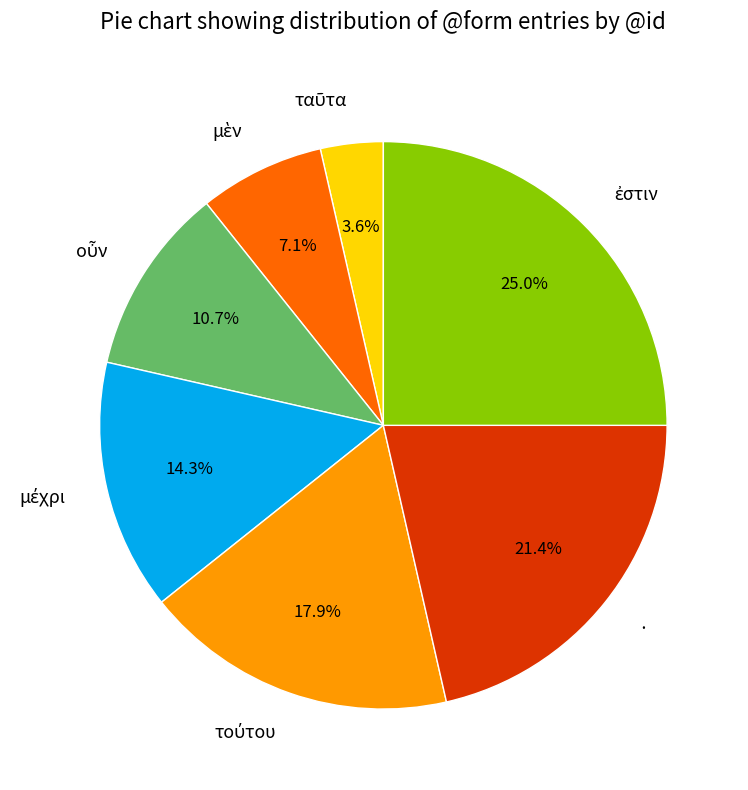

Is there any slice that represents more than half of the pie?

No